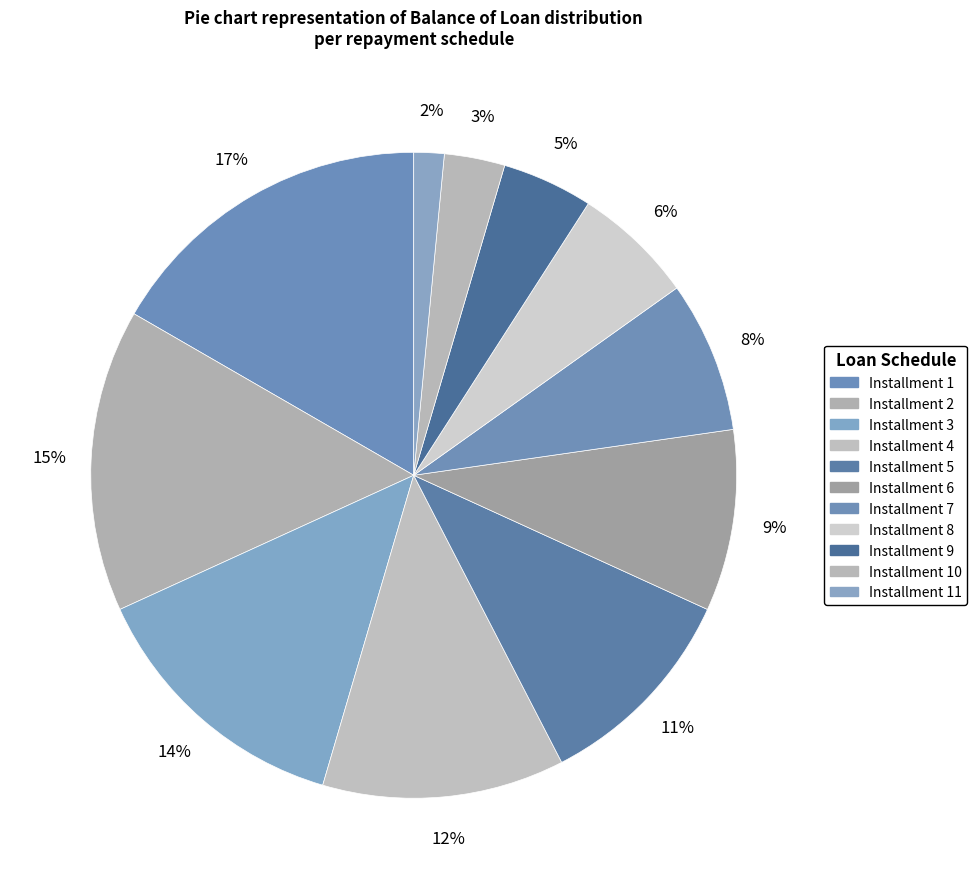

Is there a majority slice in this chart?

No